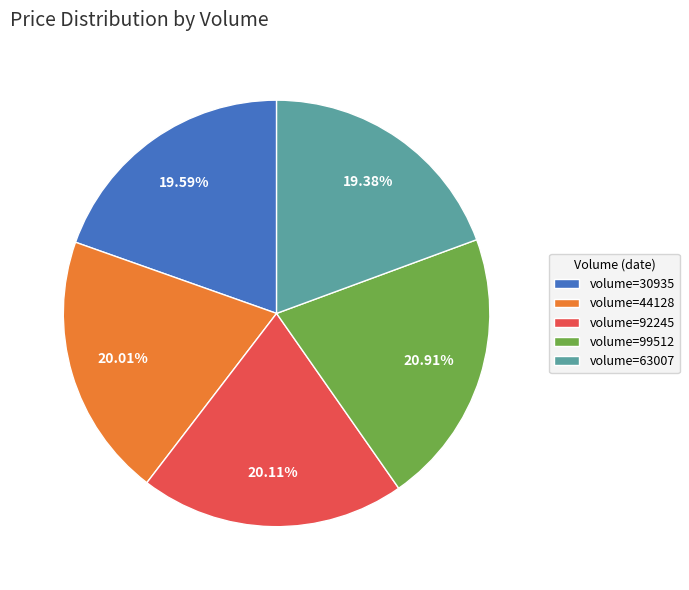

Is there any slice that represents more than half of the pie?

No